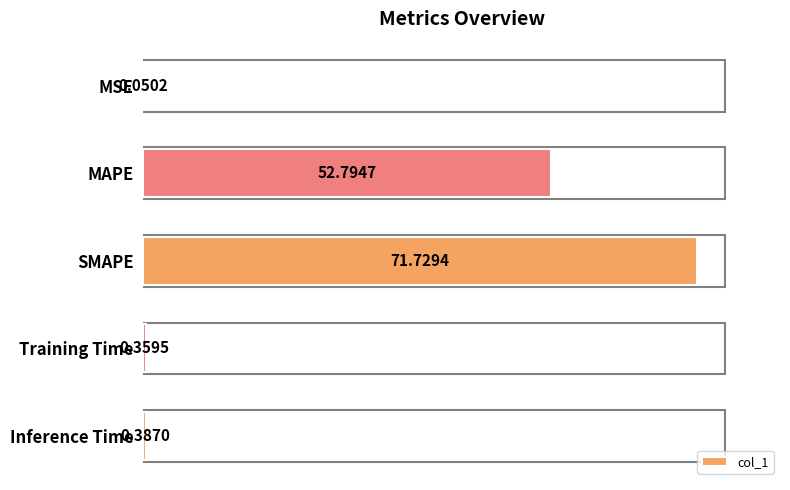

Which has a higher value, MAPE or MSE?

MAPE